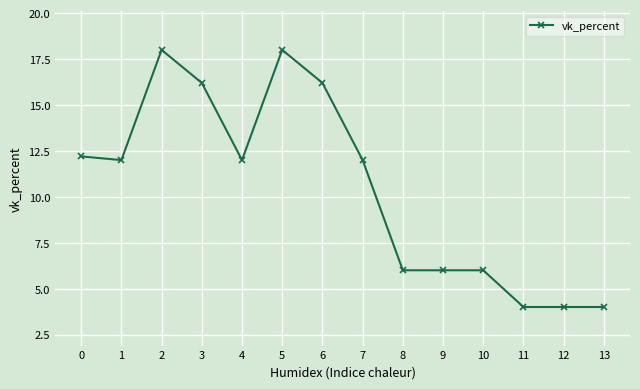

At which category does the data reach its first local peak?

2